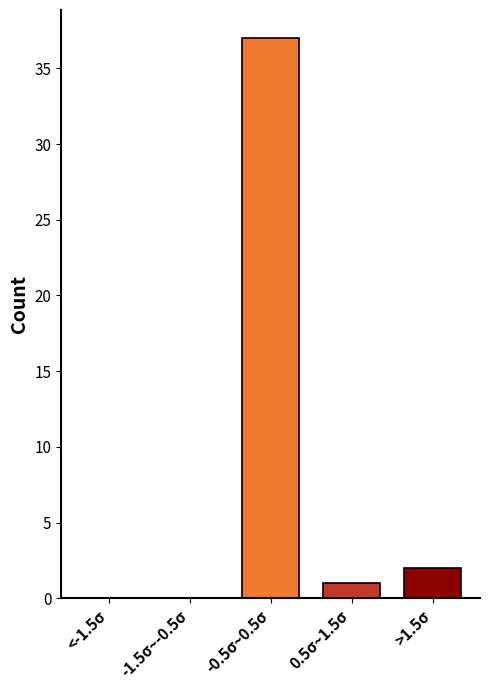

Reading left to right, transcribe all the data shown in this chart.

<-1.5σ=0	-1.5σ~-0.5σ=0	-0.5σ~0.5σ=37	0.5σ~1.5σ=1	>1.5σ=2